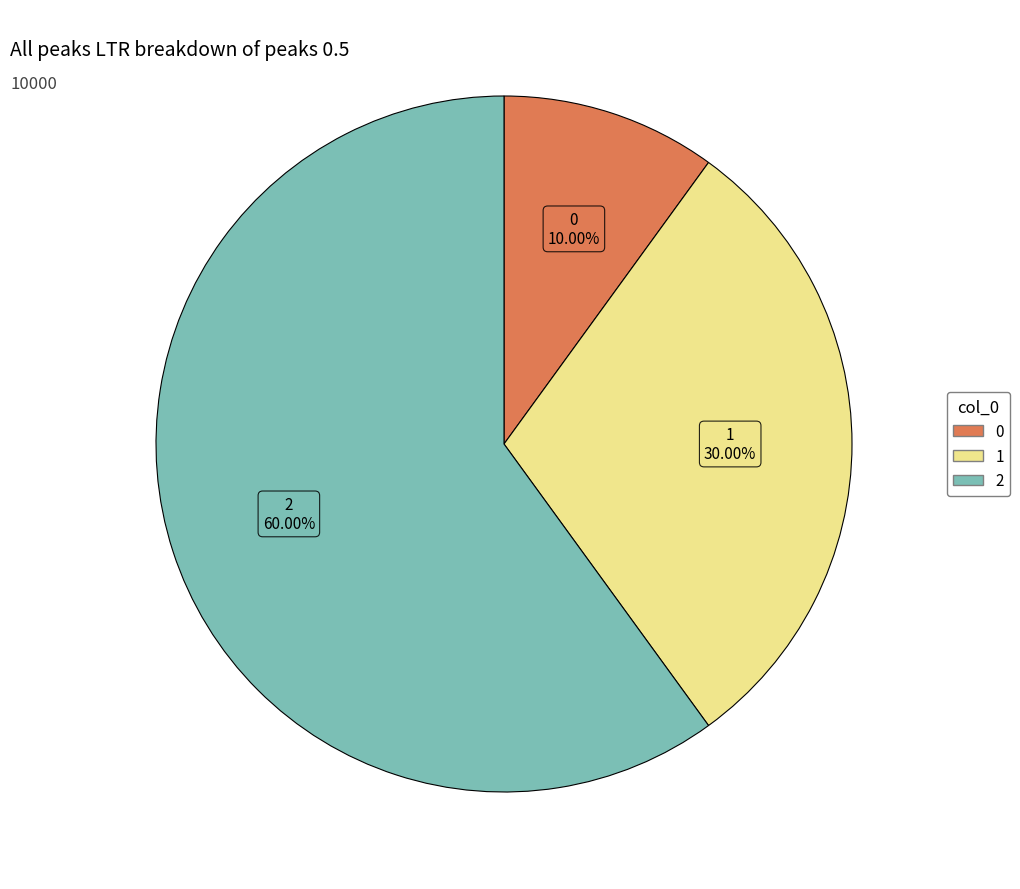

Rank the categories by value from highest to lowest.

2, 1, 0